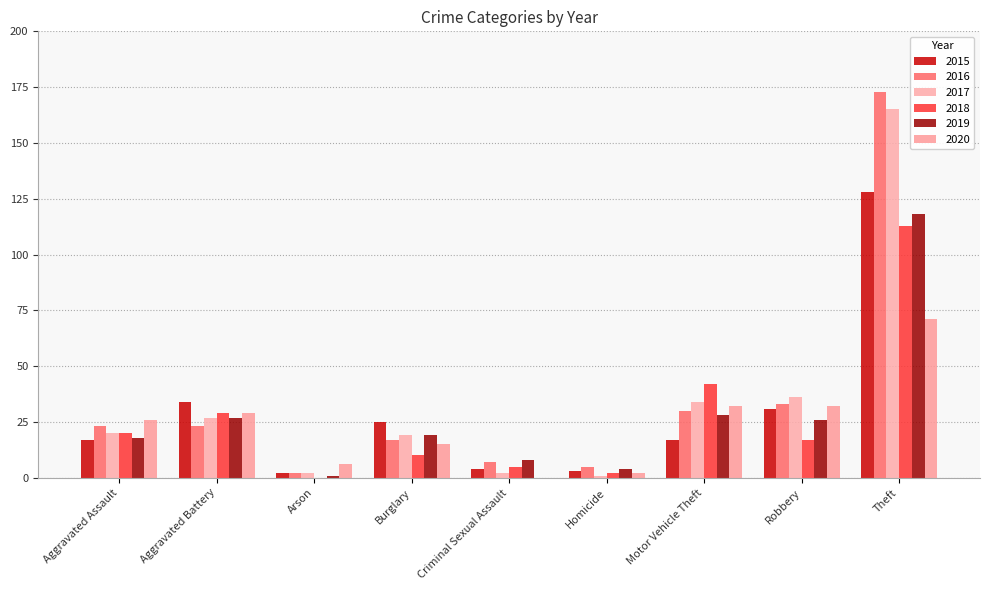

Are the bars grouped side by side (vs. stacked)?

Yes